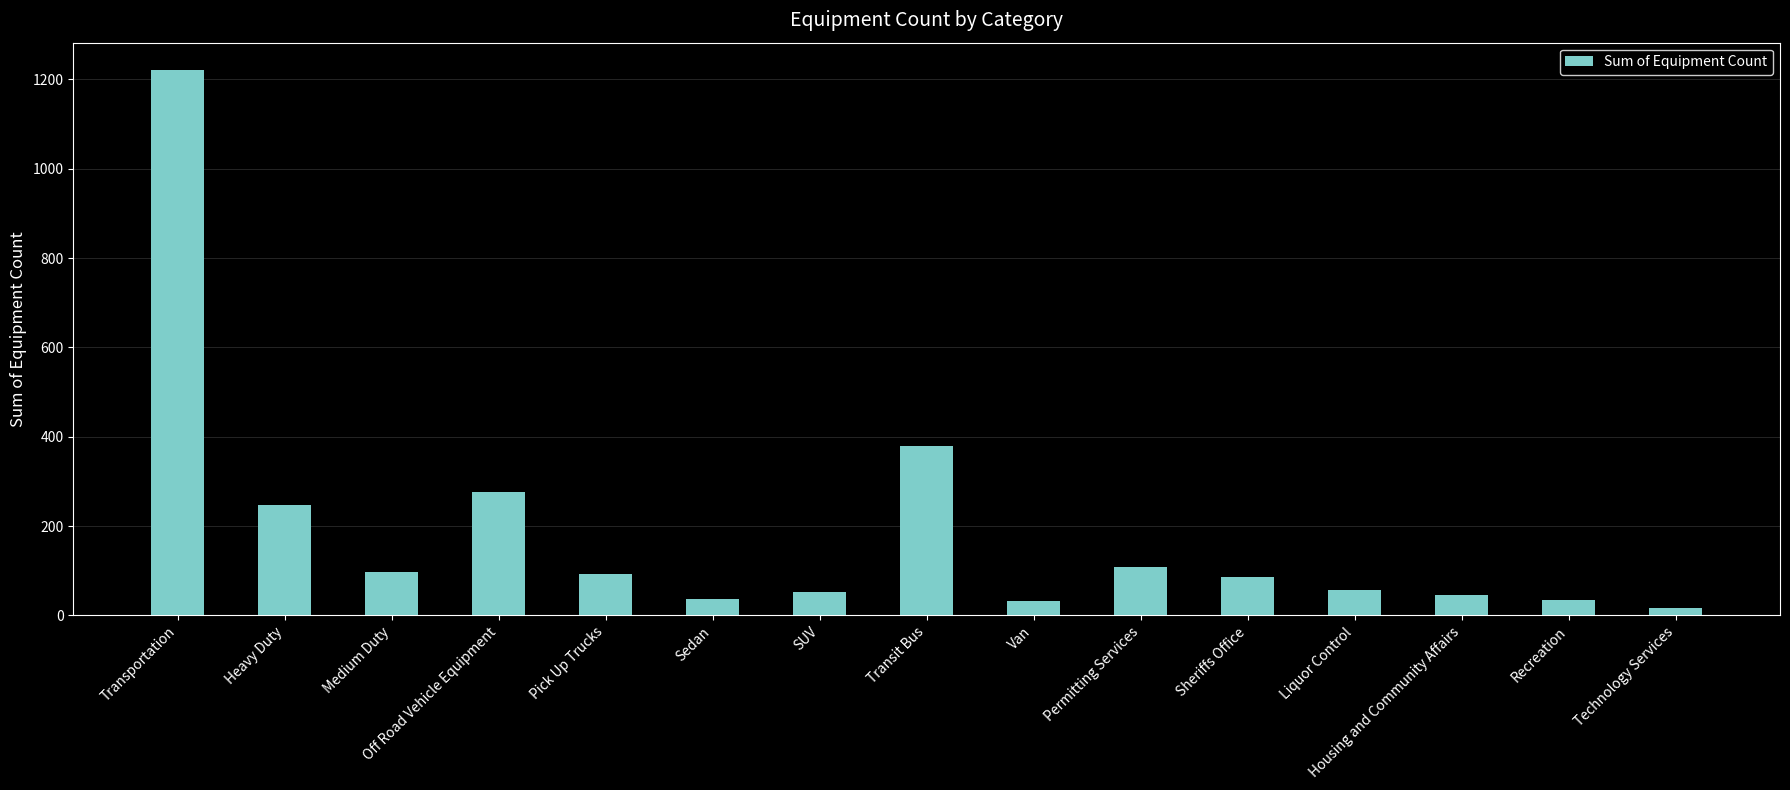

Where does the data first go above 85?

Transportation